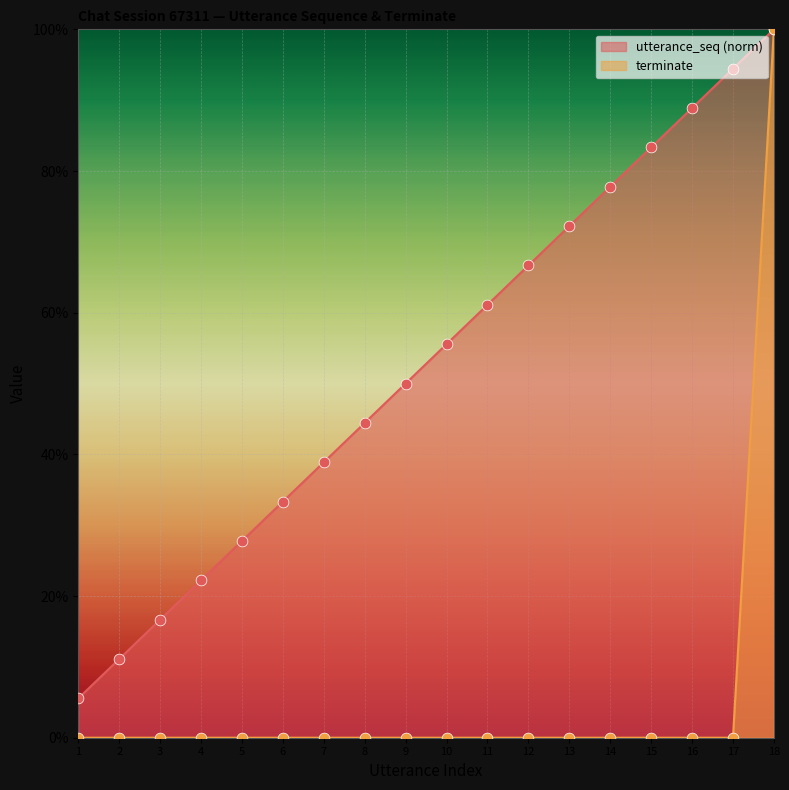

Which series has the widest spread of Y values?

terminate